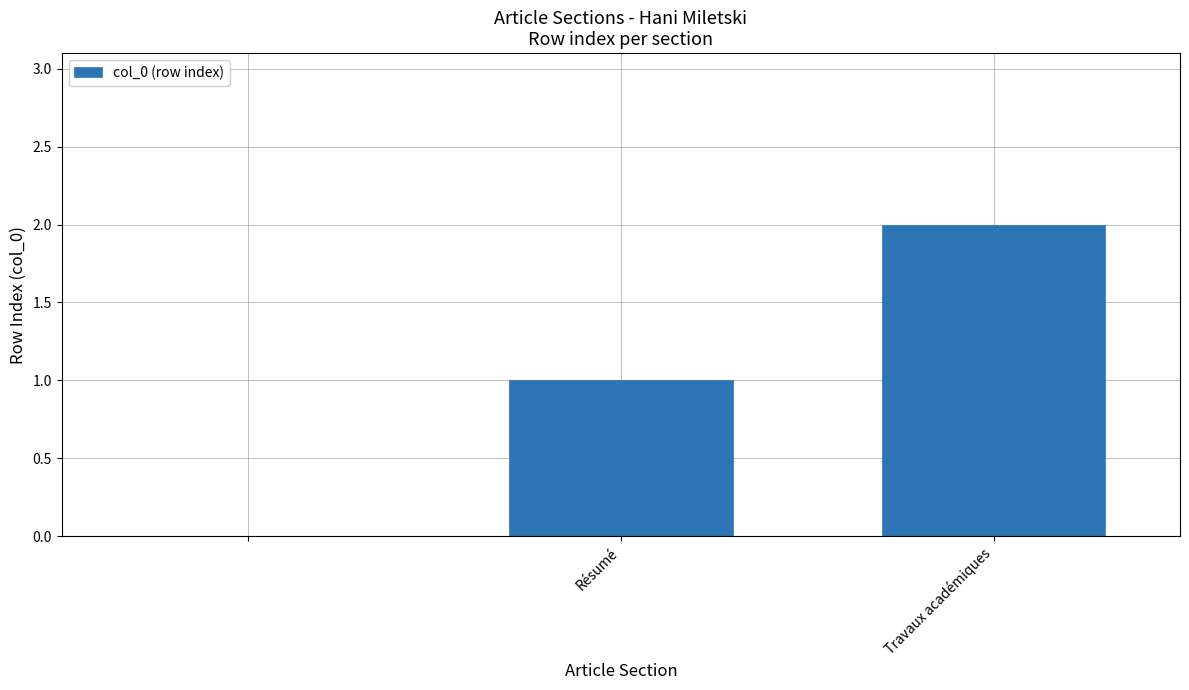

What is the average value?

1